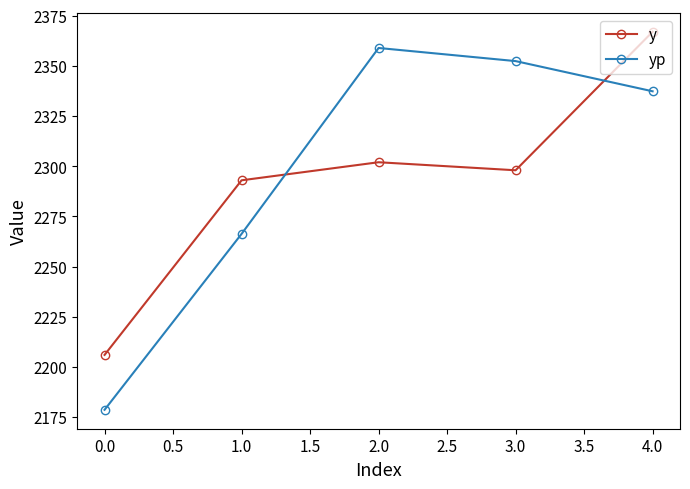

Reading right to left, what are all the values shown in this chart?

y: 2367.0	2298.0	2302.0	2293.0	2206.0
yp: 2337.3	2352.4	2358.9	2266.3	2178.6